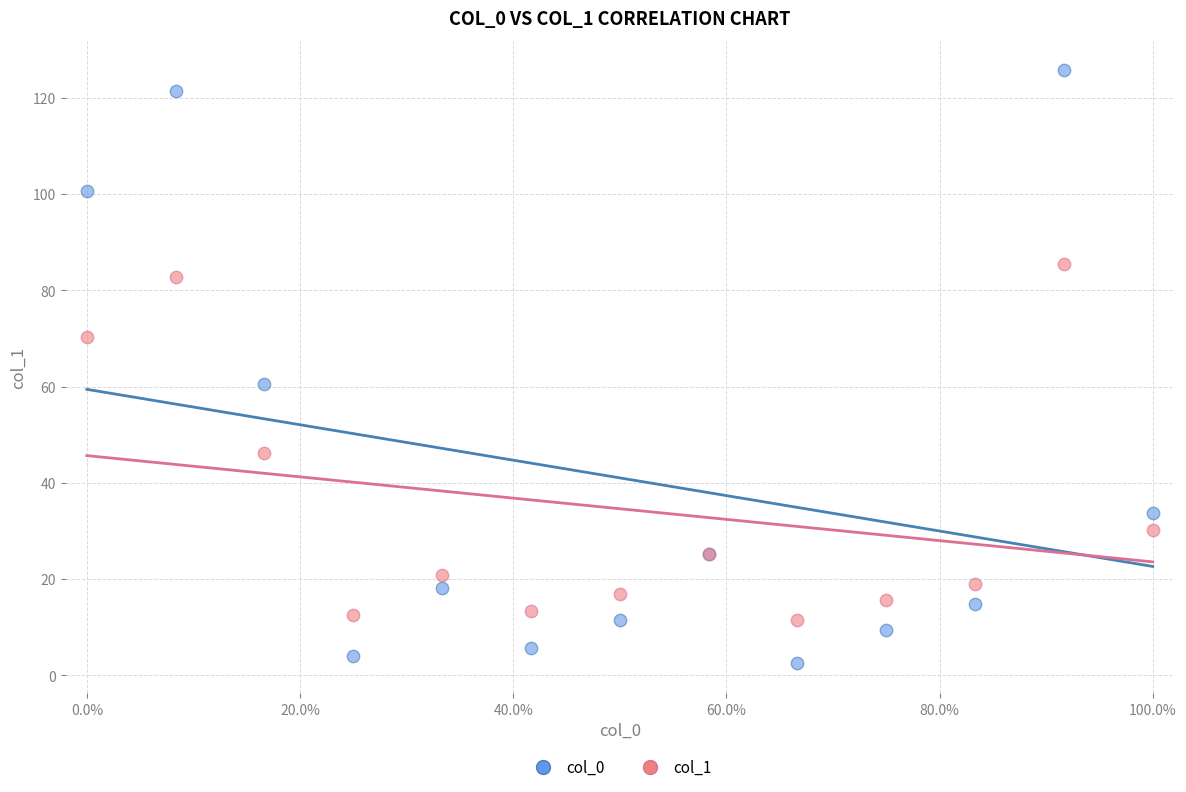

What are all the series names shown in the legend?

col_0, col_1